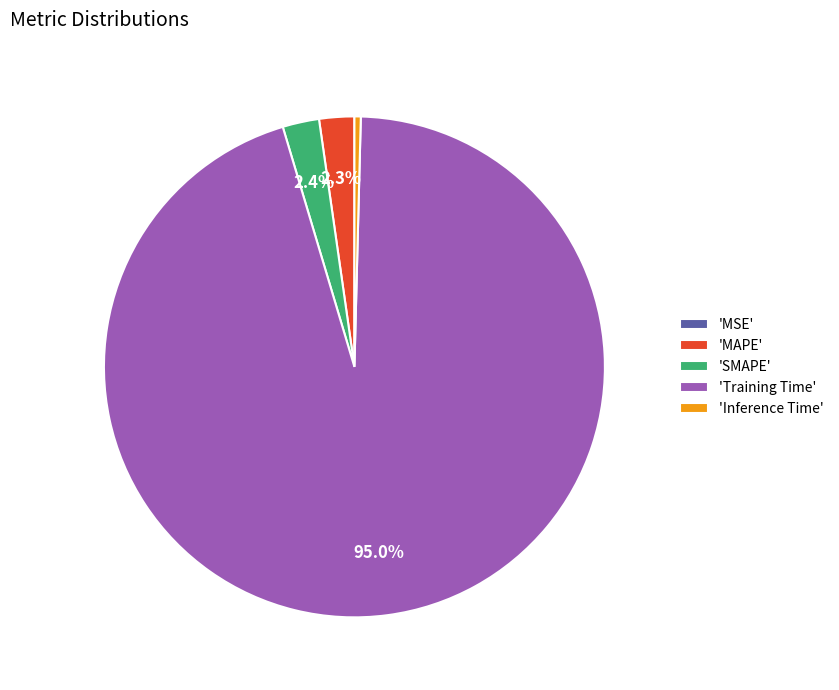

Which category has the biggest portion of the pie?

'Training Time'